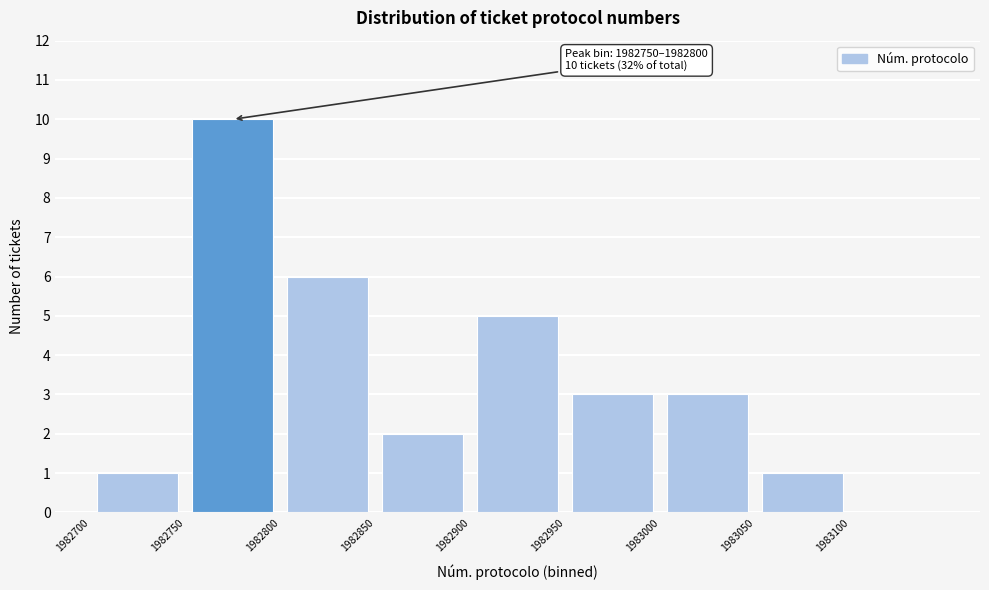

Over which range of the x-axis is the bar tallest?

1982750 to 1982800